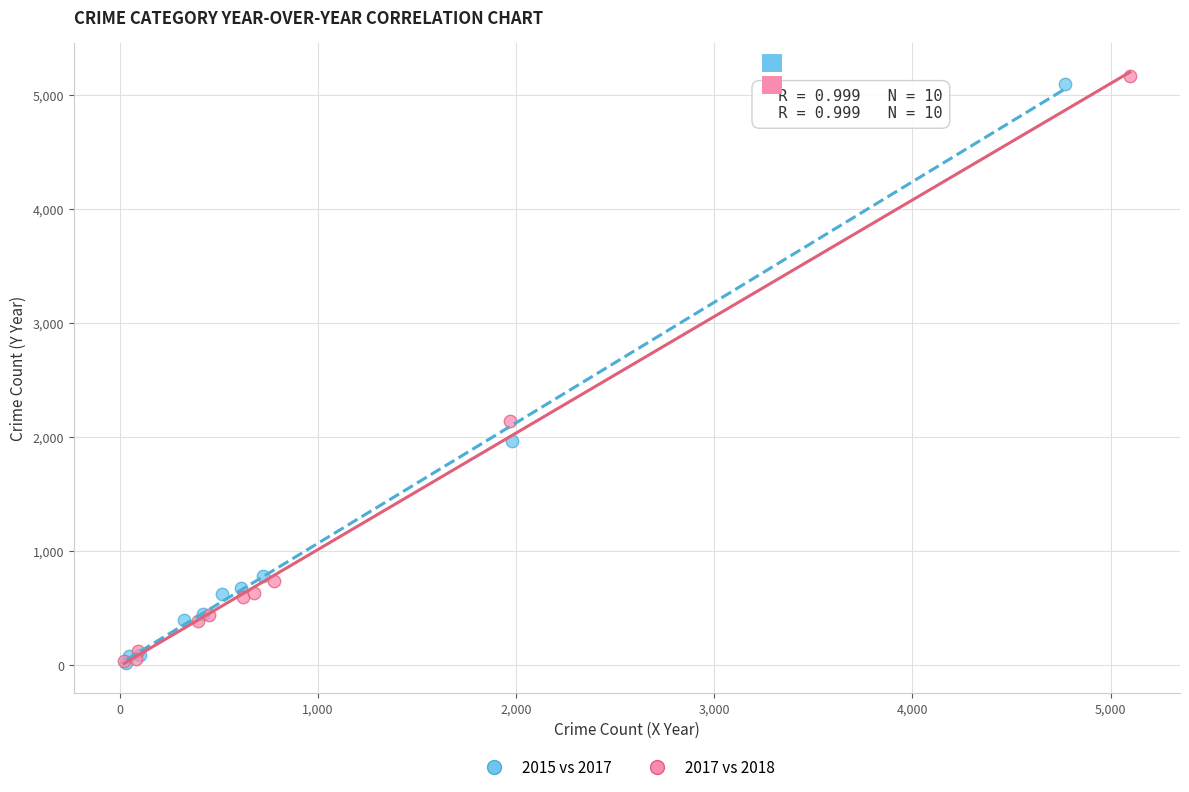

What are all the series names shown in the legend?

2015 vs 2017, 2017 vs 2018